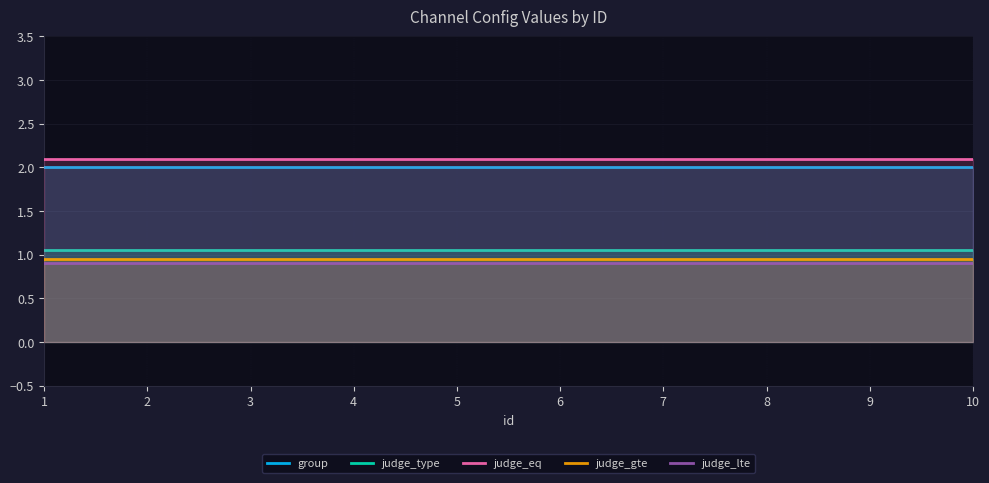

What is the value of the judge_eq point at the 8th from the left?

2.1